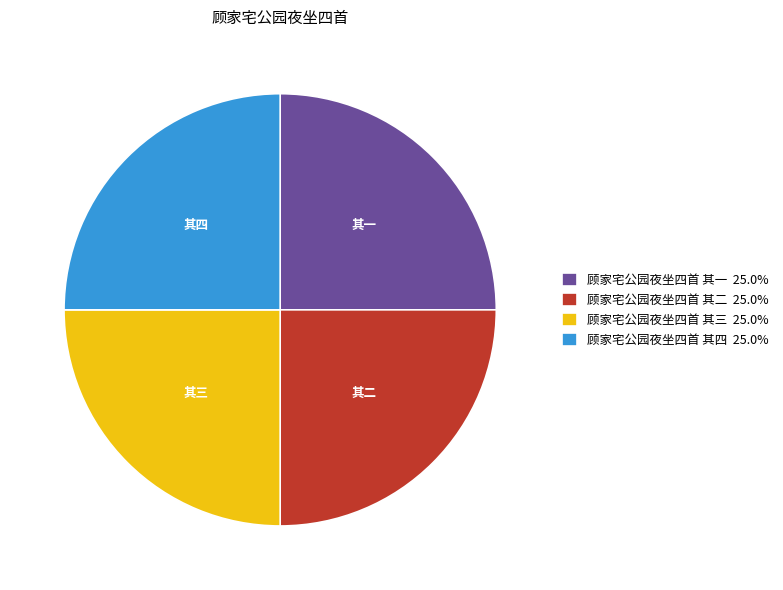

How many segments does this pie chart have?

4